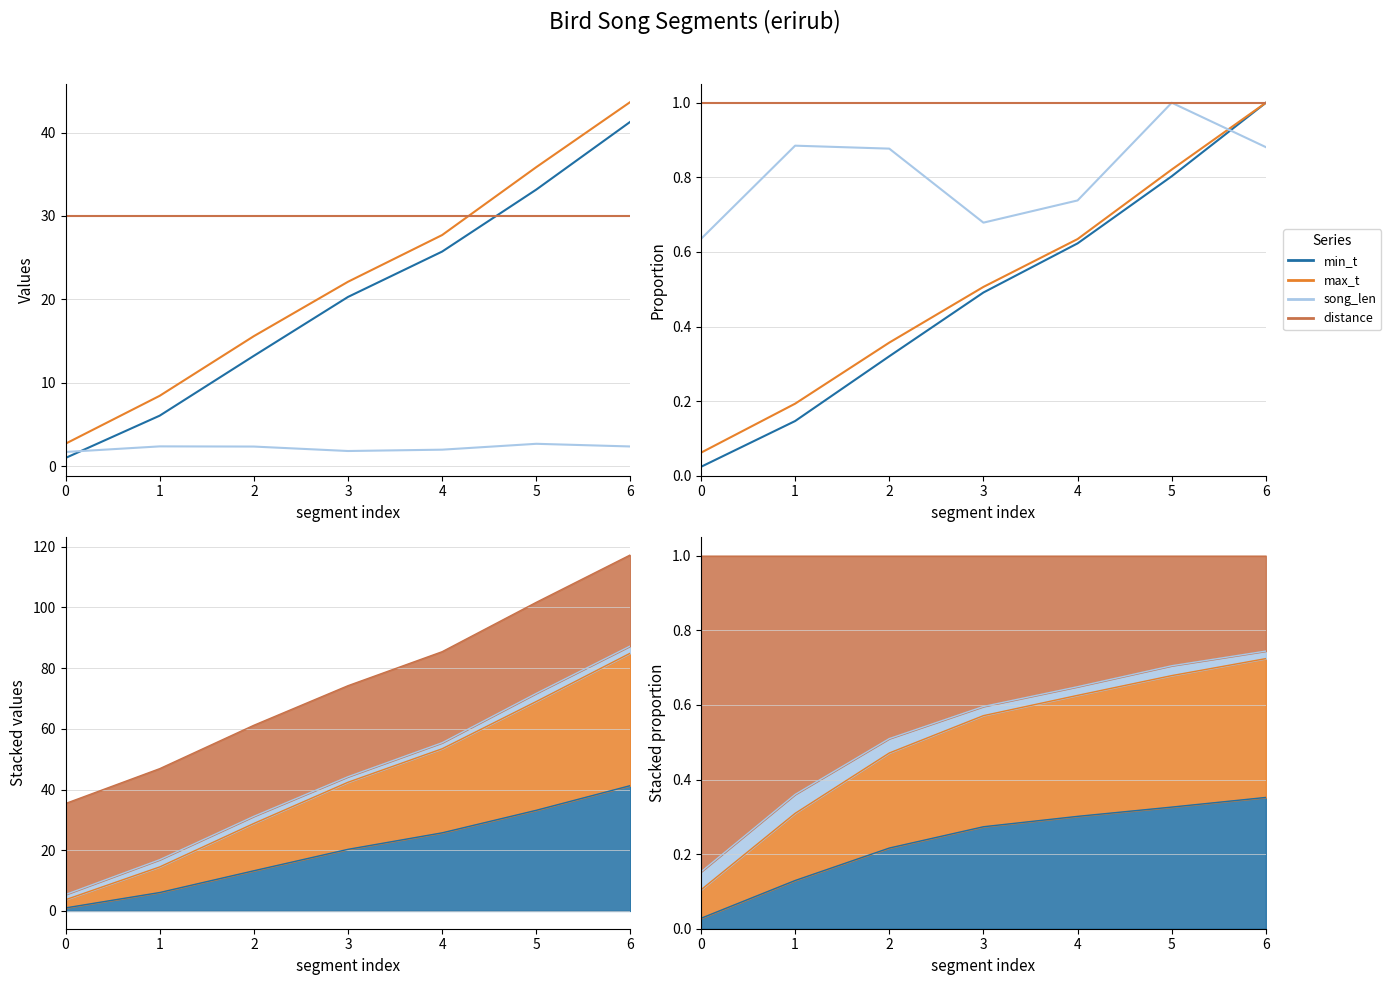

What value does the min_t series have at 4?

0.6